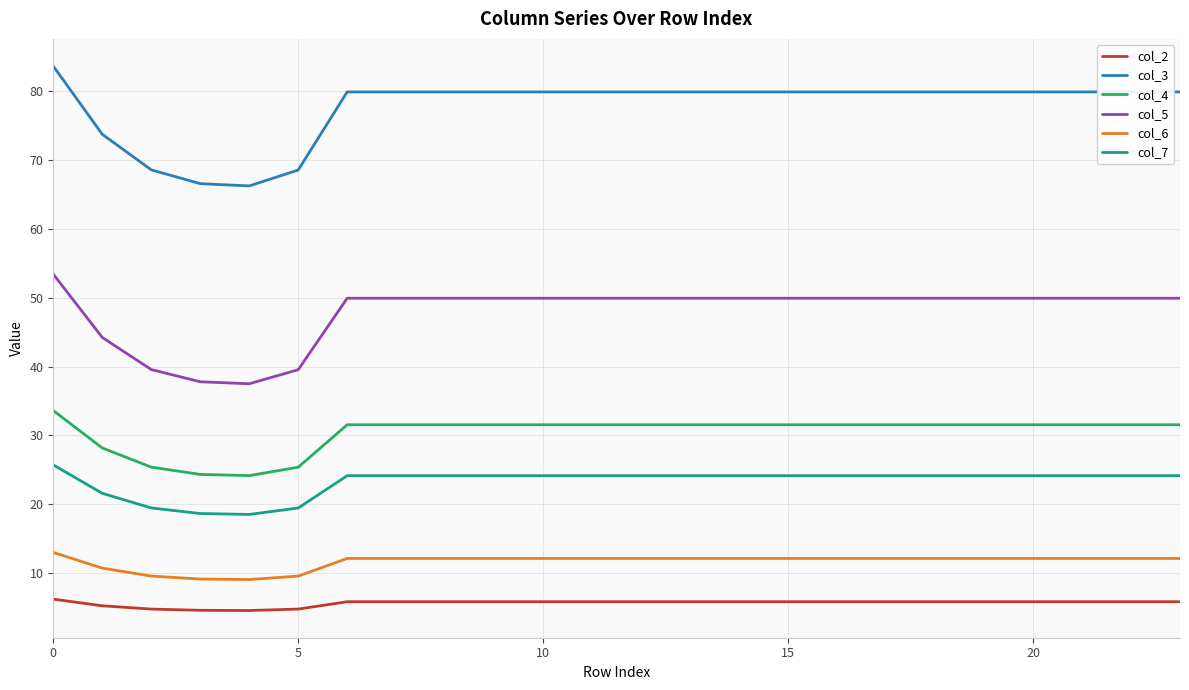

How many lines are shown in the chart?

6